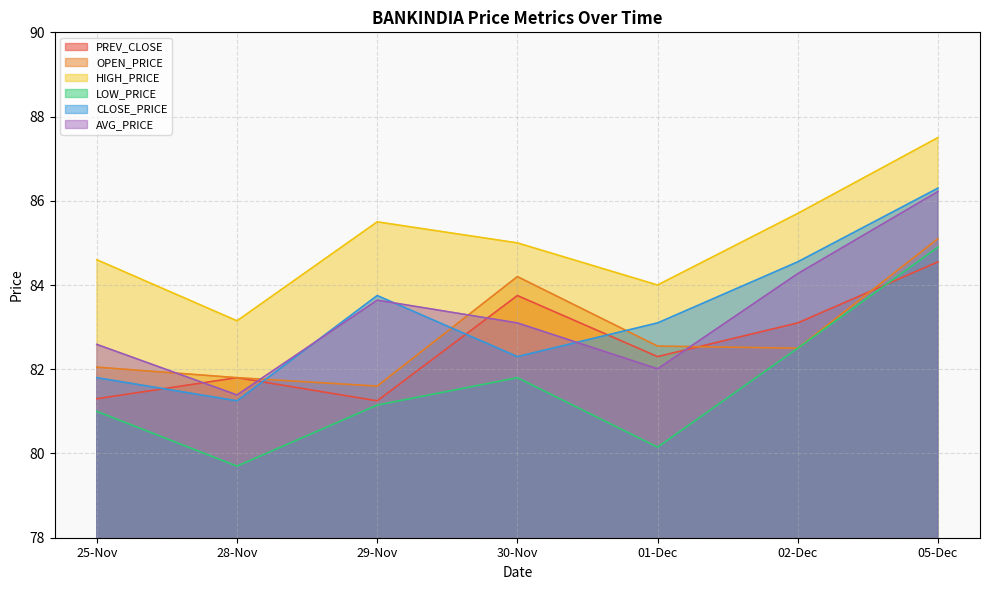

At how many categories does at least one series exceed 82?

7